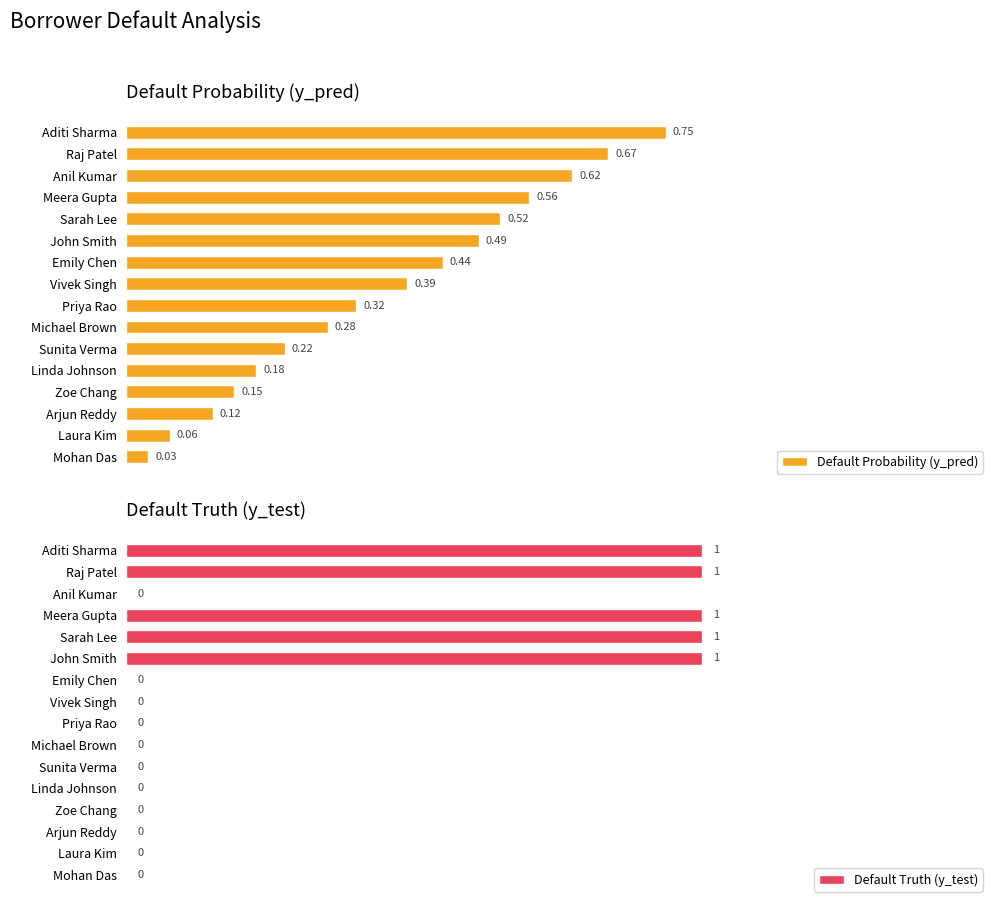

List the labels in order of Default Probability (y_pred) value, largest first.

Aditi Sharma, Raj Patel, Anil Kumar, Meera Gupta, Sarah Lee, John Smith, Emily Chen, Vivek Singh, Priya Rao, Michael Brown, Sunita Verma, Linda Johnson, Zoe Chang, Arjun Reddy, Laura Kim, Mohan Das